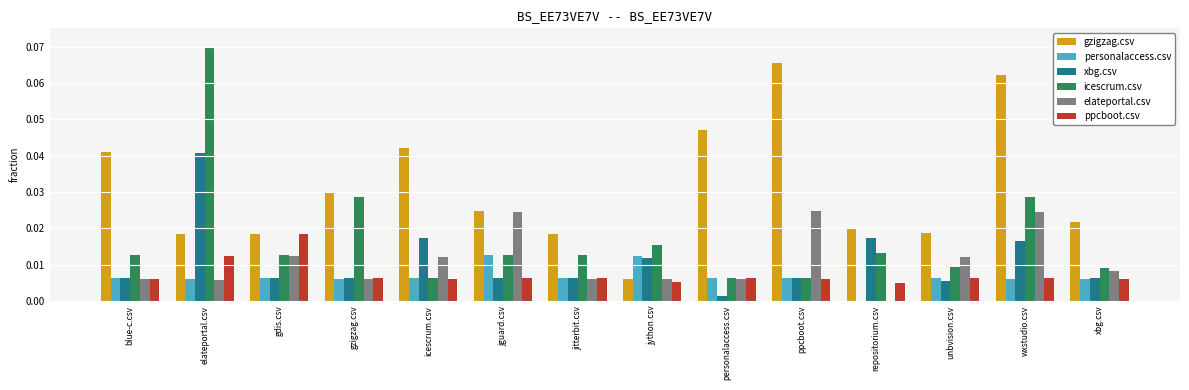

What are all the series names shown in the legend?

gzigzag.csv, personalaccess.csv, xbg.csv, icescrum.csv, elateportal.csv, ppcboot.csv